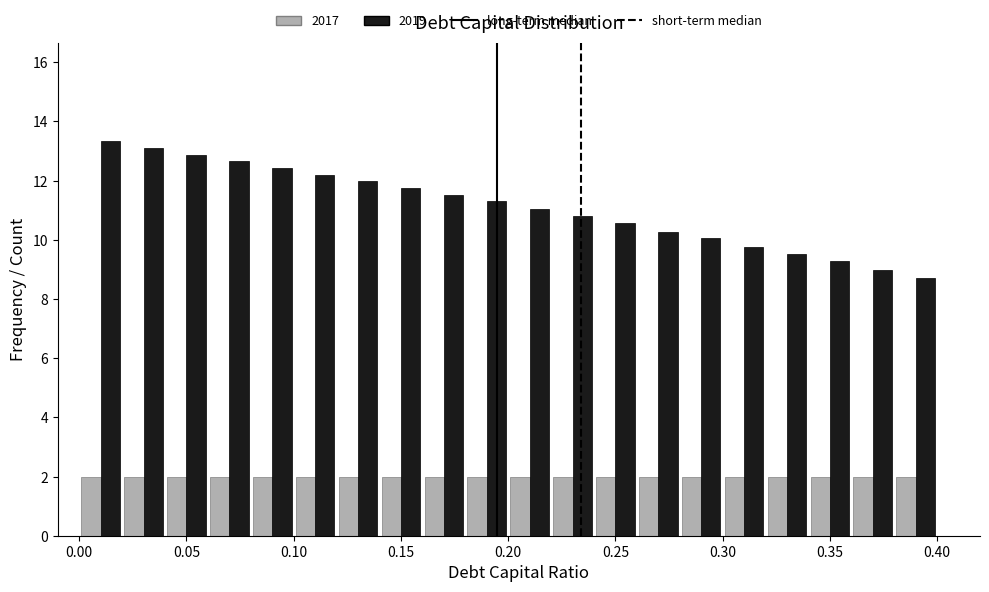

What is the height of the 2019 bar covering 0.10 to 0.12 on the x-axis? The values are not printed on the chart, so give them approximately, as read against the axis.

12.2